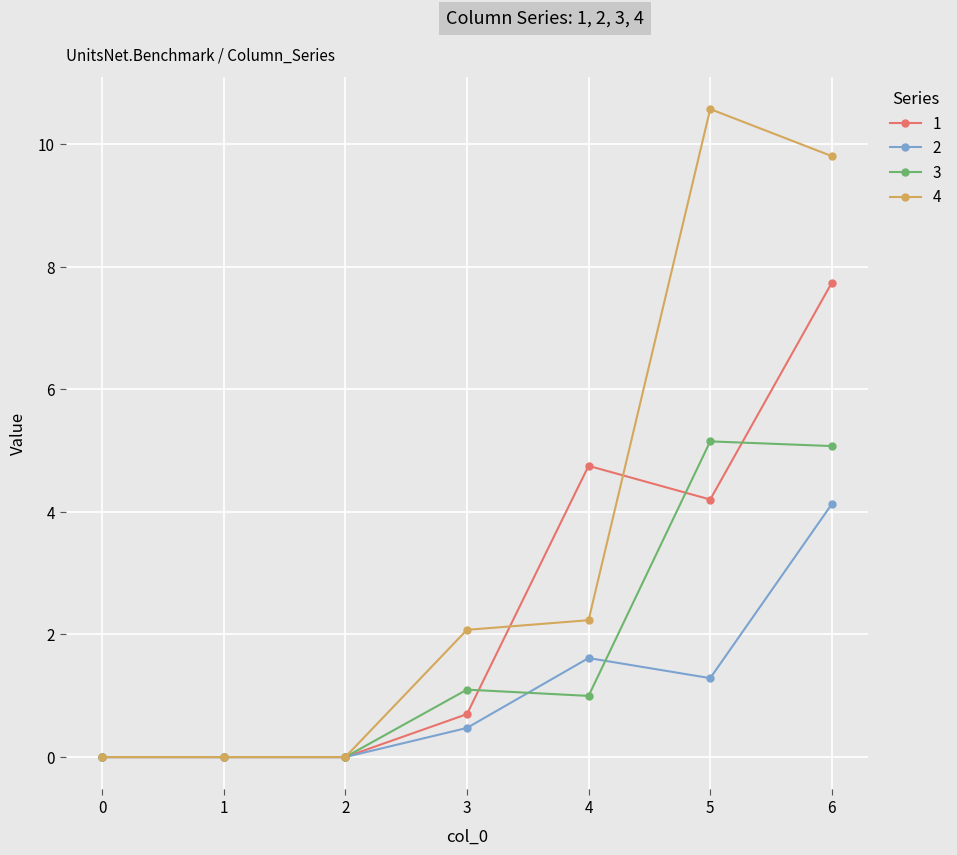

What is the value of the 3 point at the 7th from the left?

5.1